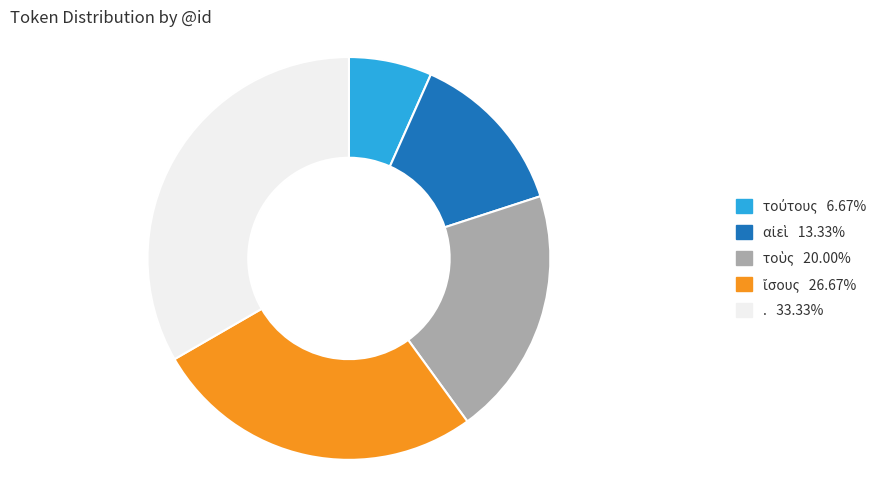

Is there a majority slice in this chart?

No